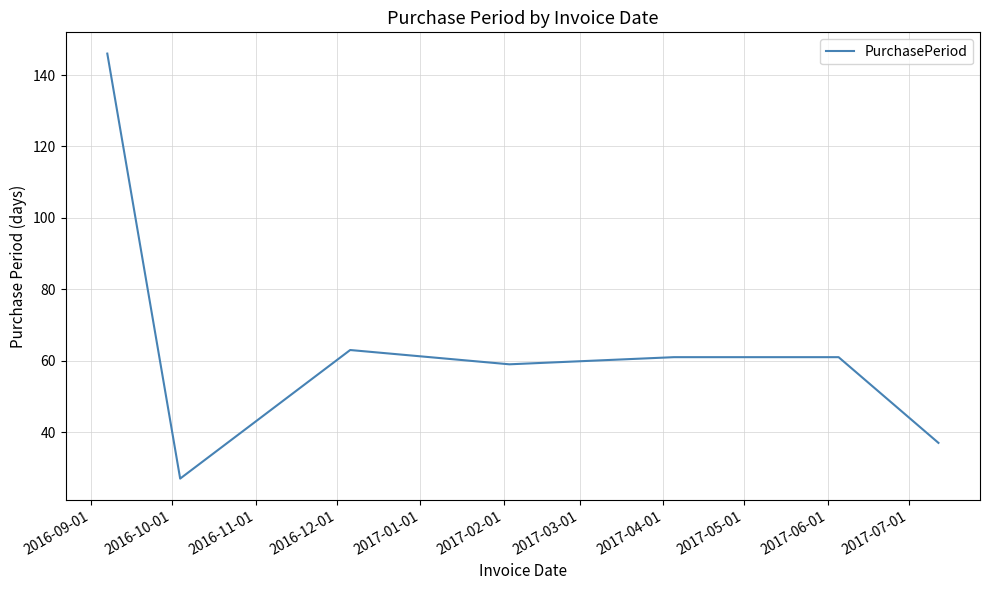

What is the greatest value displayed?

146